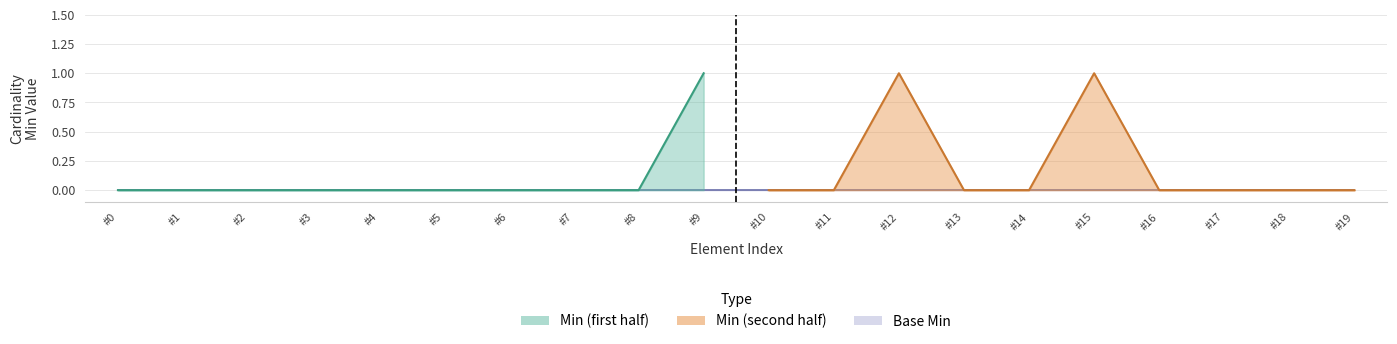

True or false: Base Min and Min cross at least once.

False